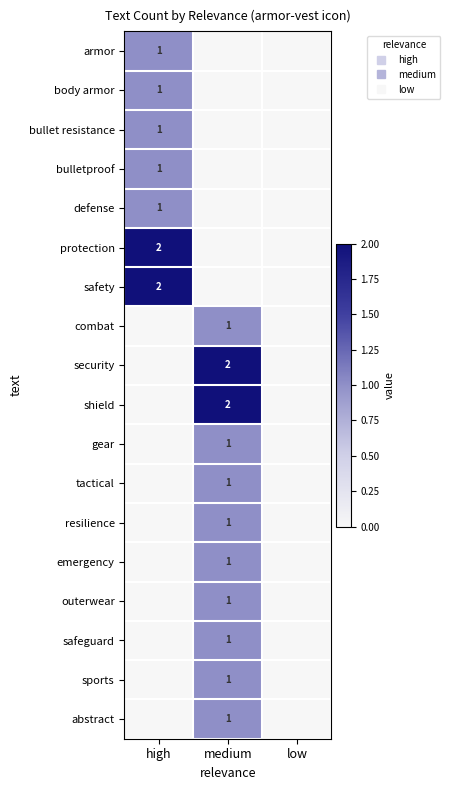

Which category has the highest value in the tactical series?

medium